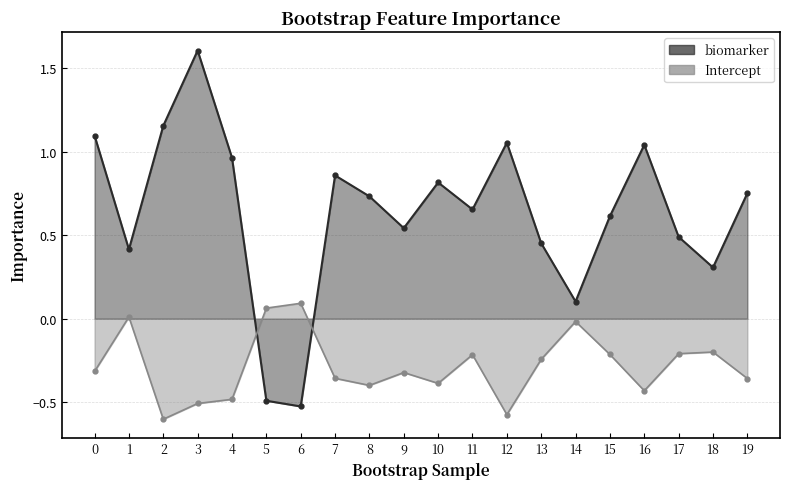

What is the value of the Intercept point at the 13th from the left?

-0.6